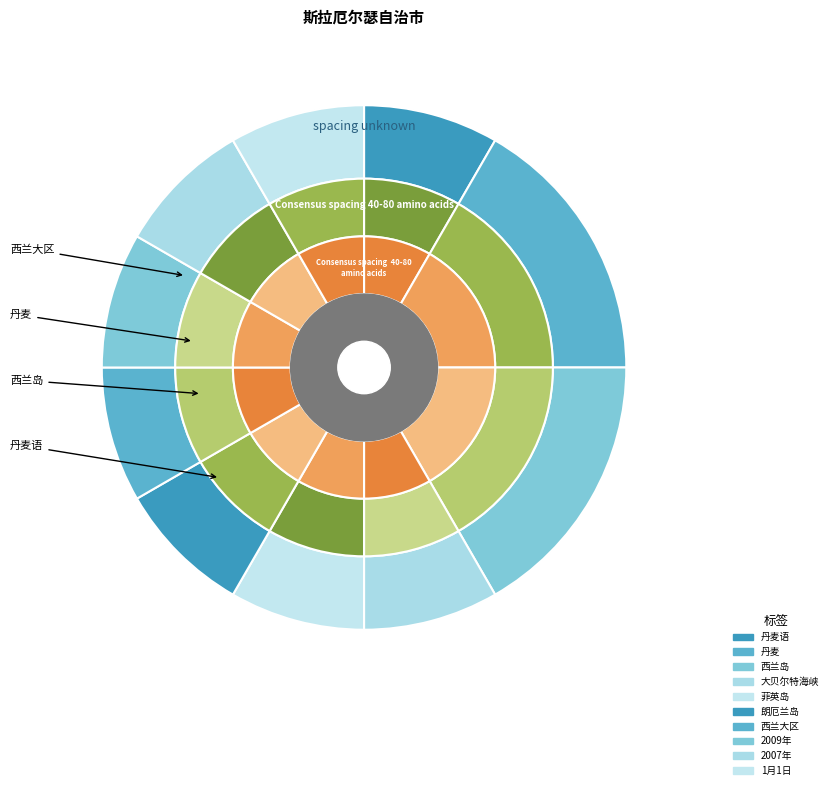

Does any single category account for the majority?

No